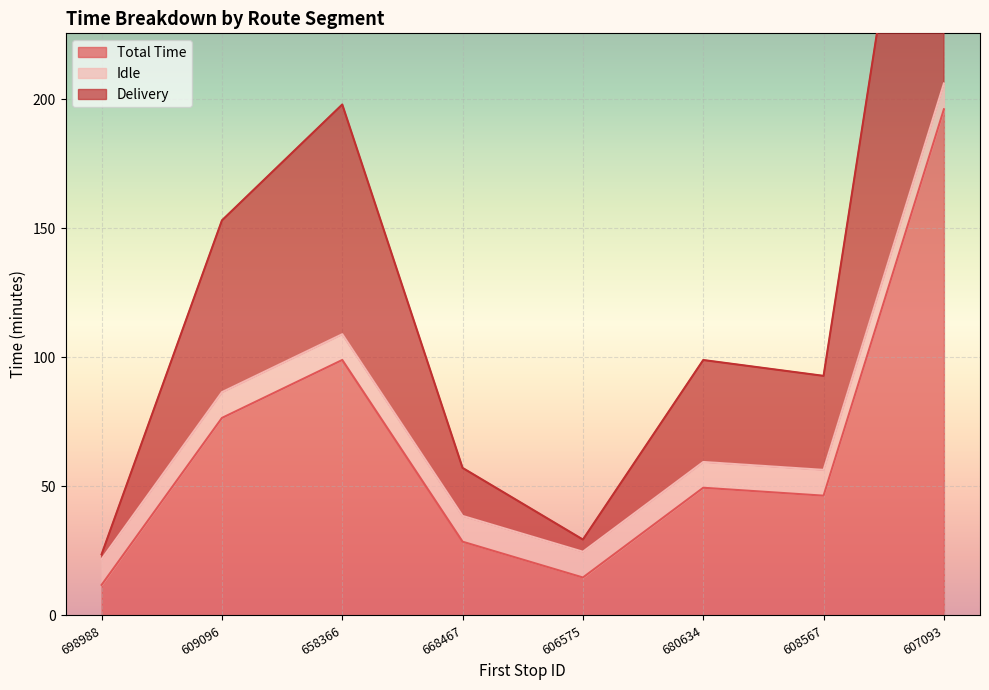

The Total Time series shows 46.4 at 608567. True or false?

True